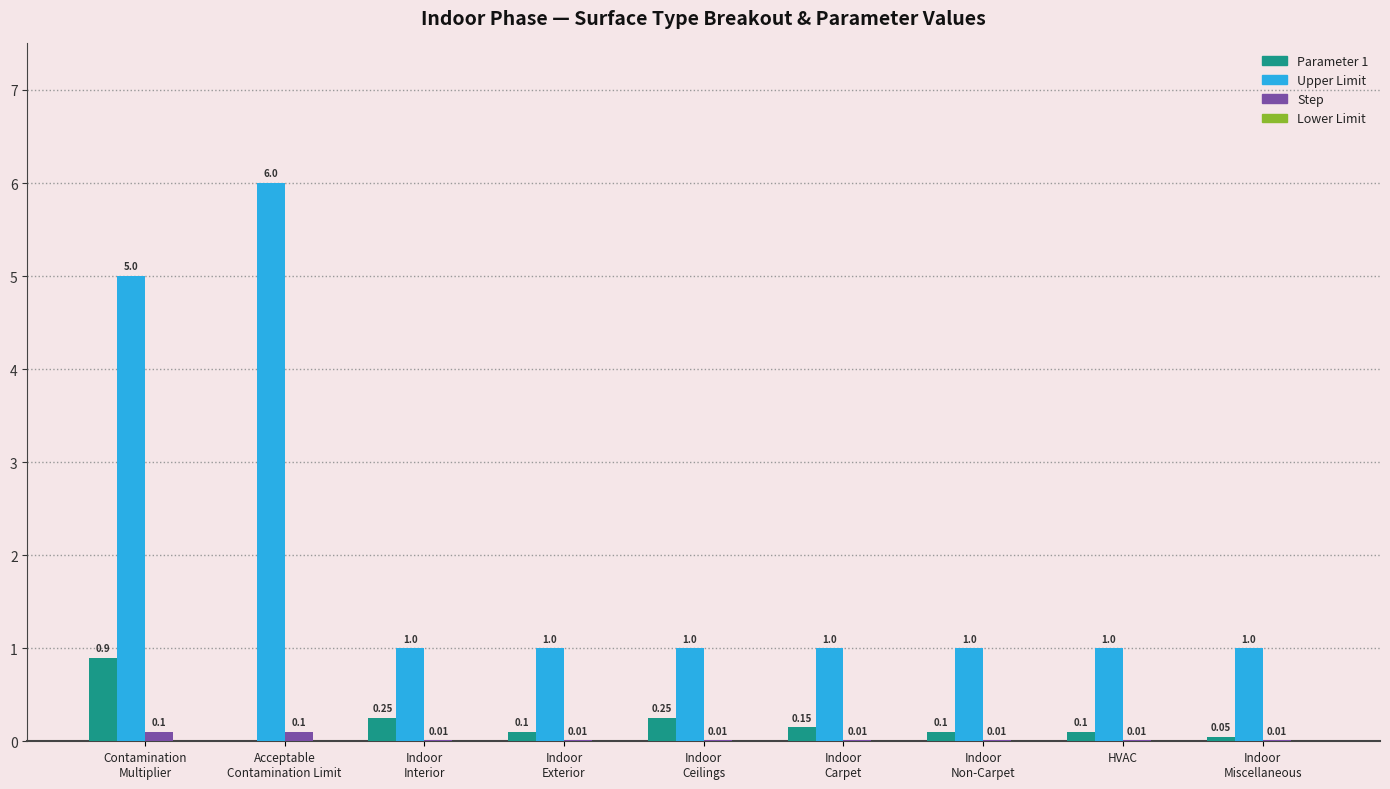

Which series has the largest total across all categories?

Upper Limit